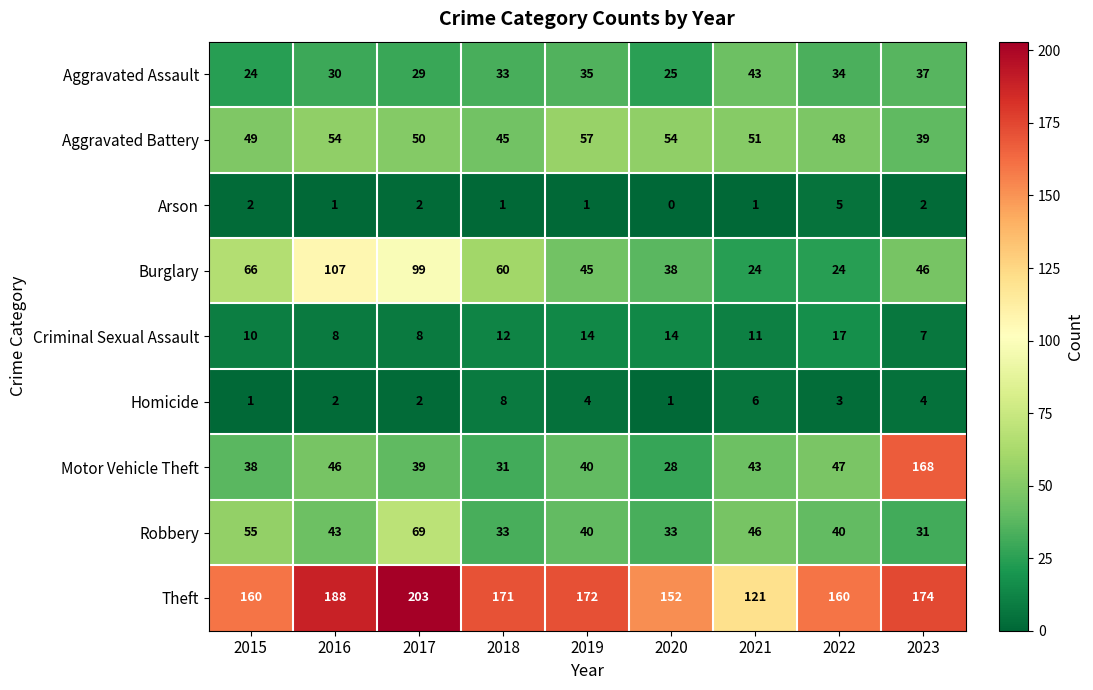

Which series has the widest spread of values?

Motor Vehicle Theft